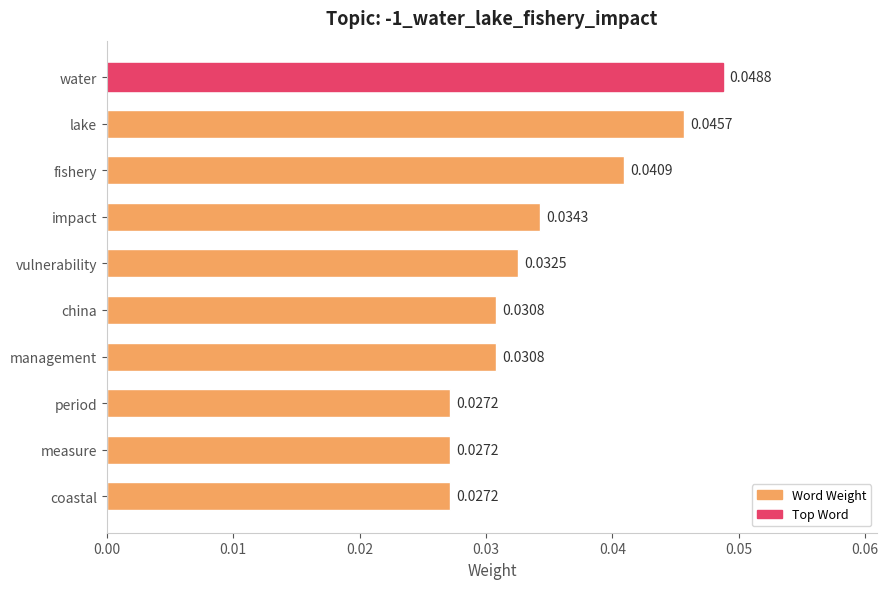

Between coastal and management, which is larger?

management